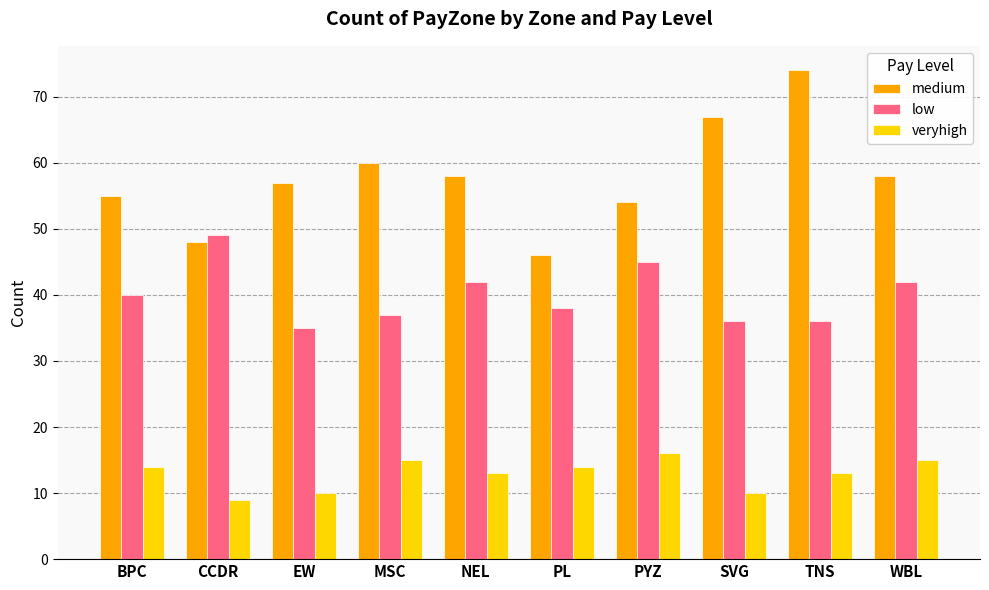

True or false: medium has a value of 55 at BPC.

True